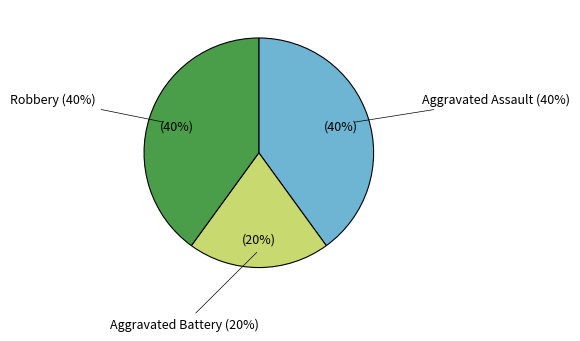

Count the number of slices in the pie.

3